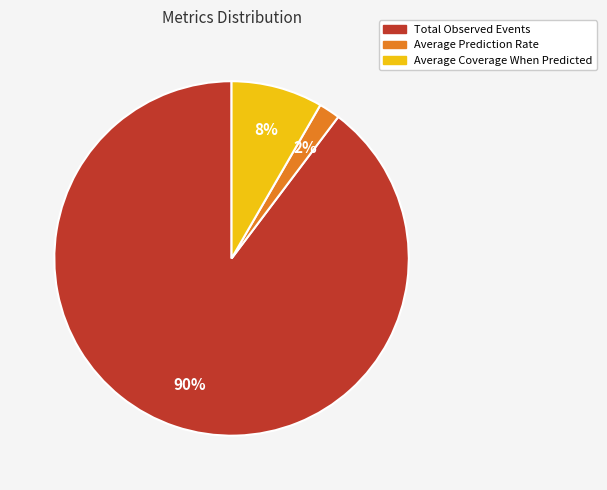

To the nearest percent, what is the average slice percentage?

33%